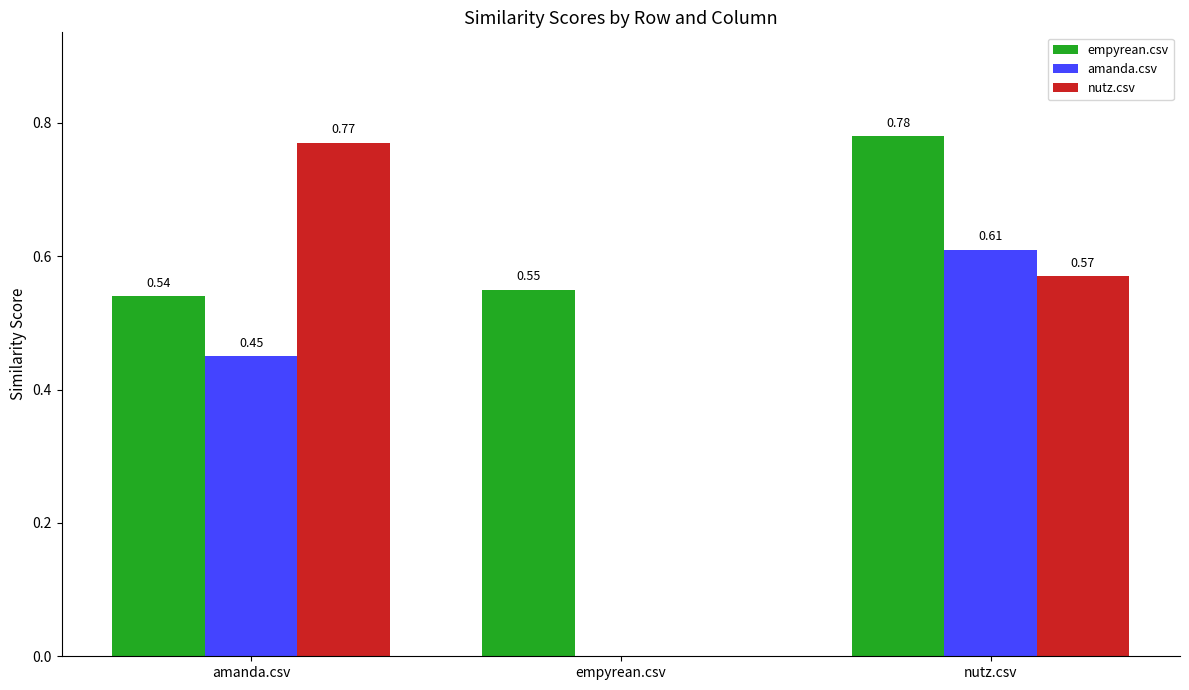

True or false: nutz.csv has a value of 0.3 at nutz.csv.

False